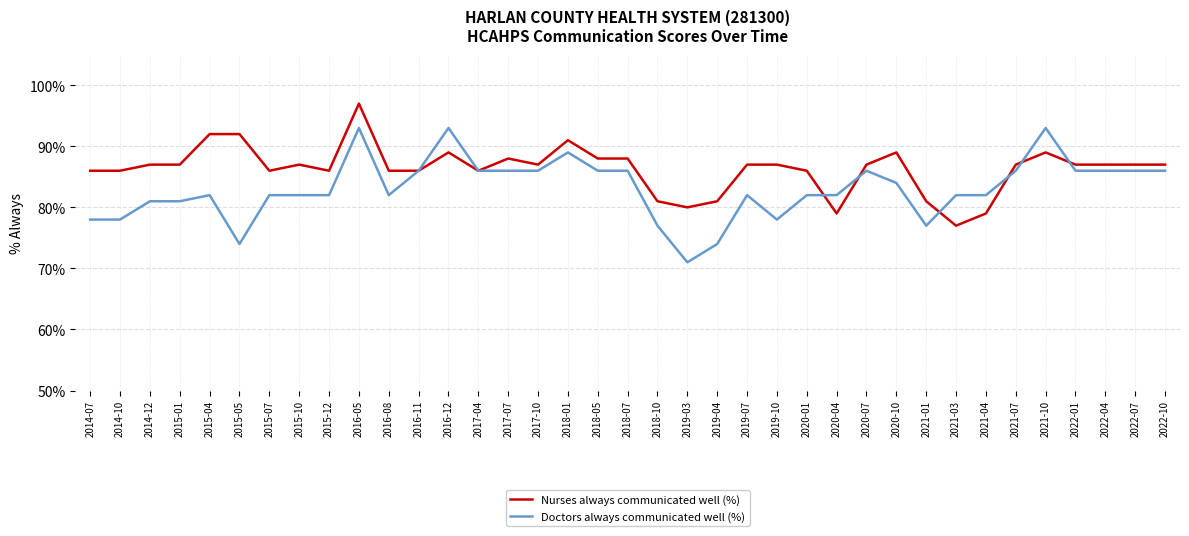

What position from the right is 2014-12?

35